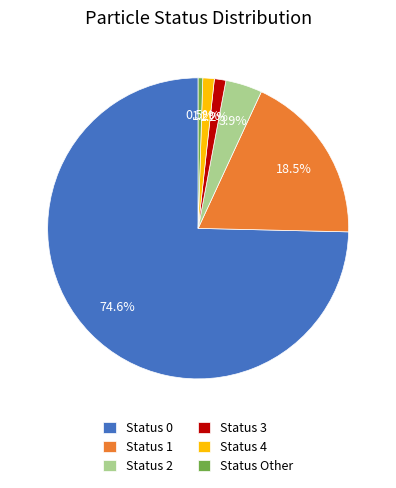

What is the majority slice?

Status 0